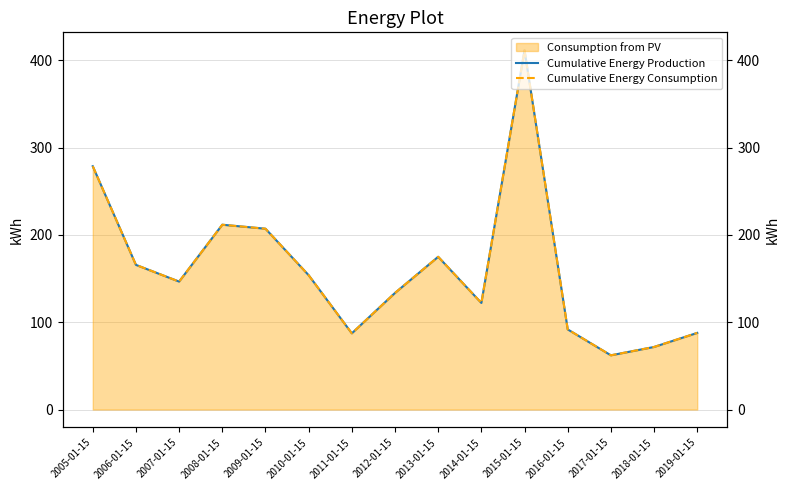

The Cumulative Energy Consumption series shows 138.2 at 2019-01-15. True or false?

False